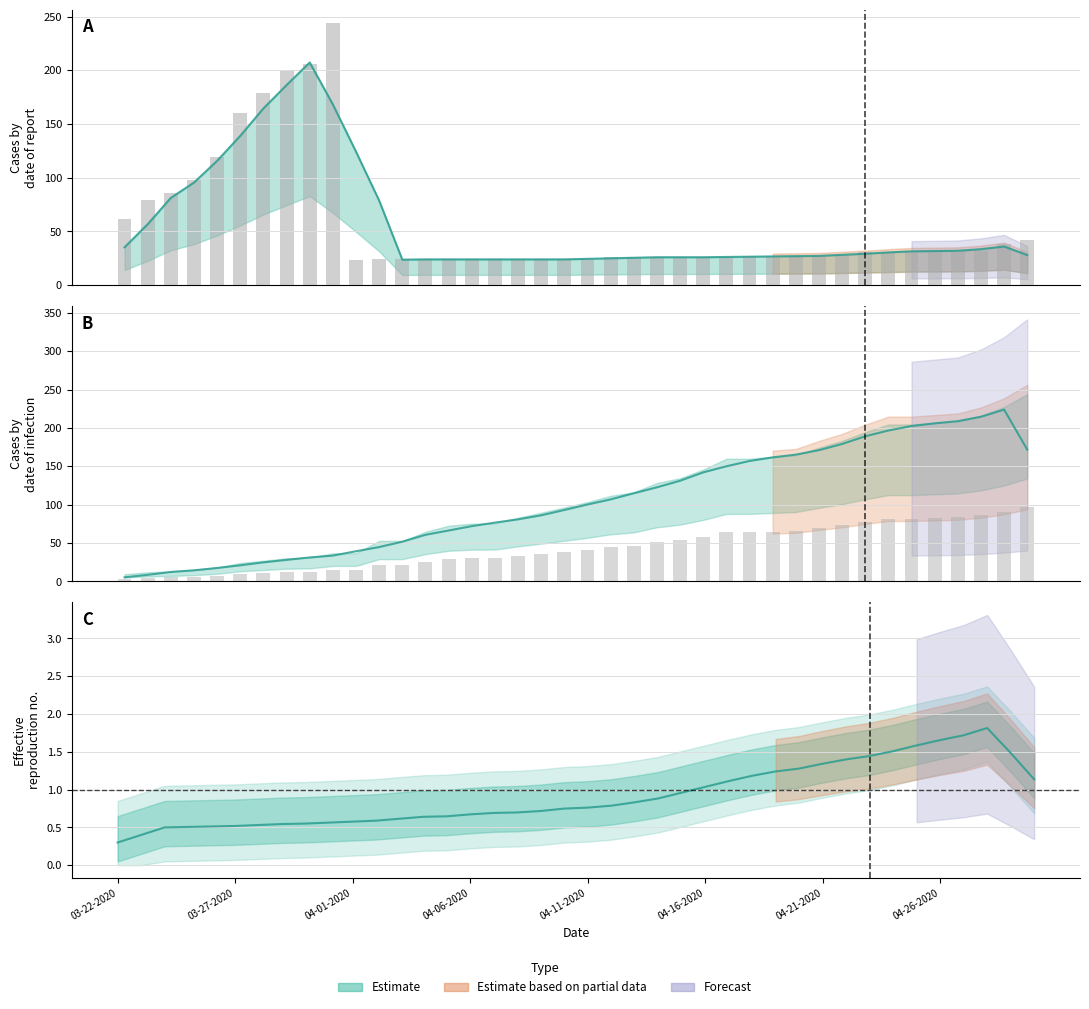

At which category does the chart reach its minimum across all series?

03-22-2020